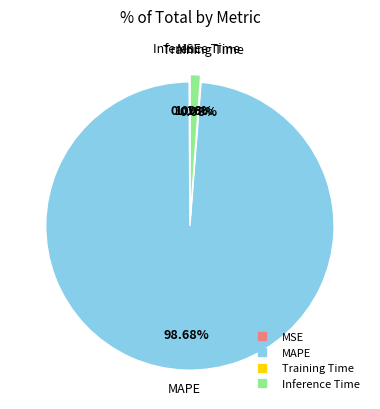

To the nearest percent, what is the average slice percentage?

25%